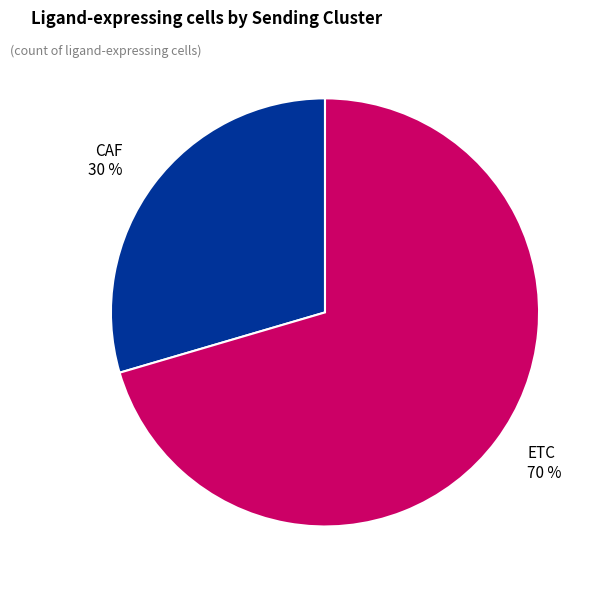

To the nearest percent, what is the average slice percentage?

50%